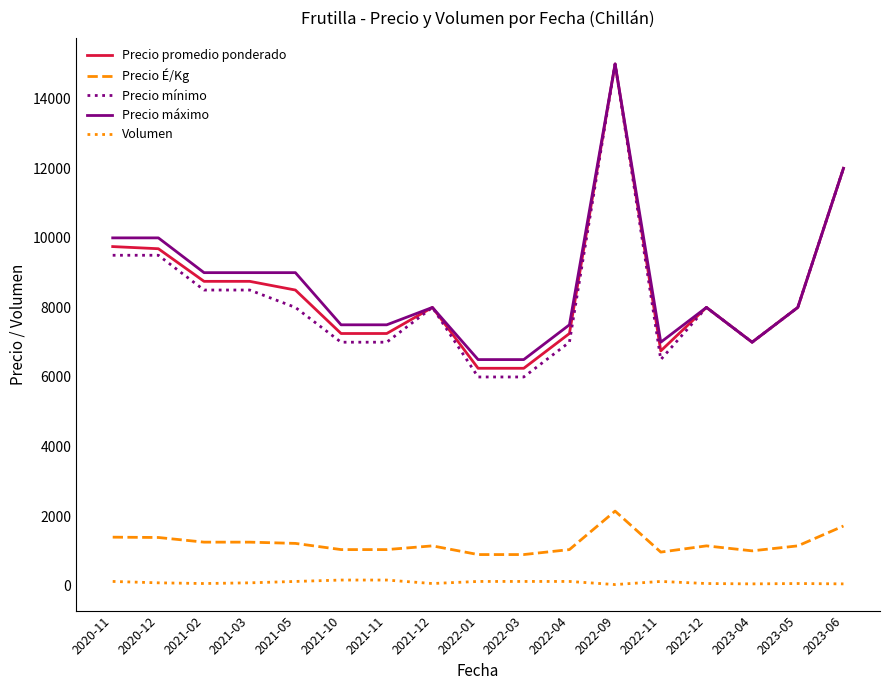

What are all the series names shown in the legend?

Precio promedio ponderado, Precio É/Kg, Precio mínimo, Precio máximo, Volumen